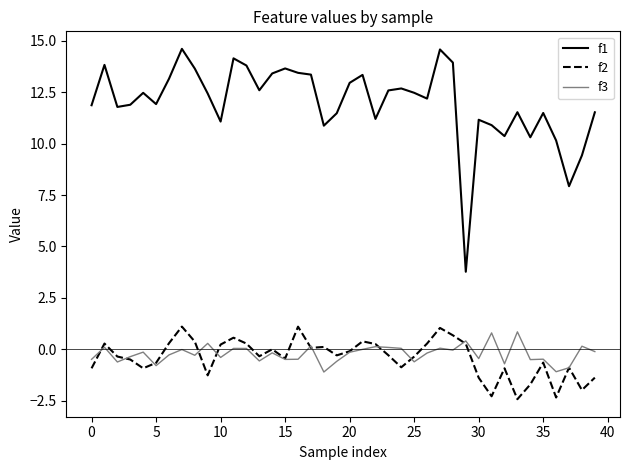

True or false: f1 and f3 intersect in this chart.

False